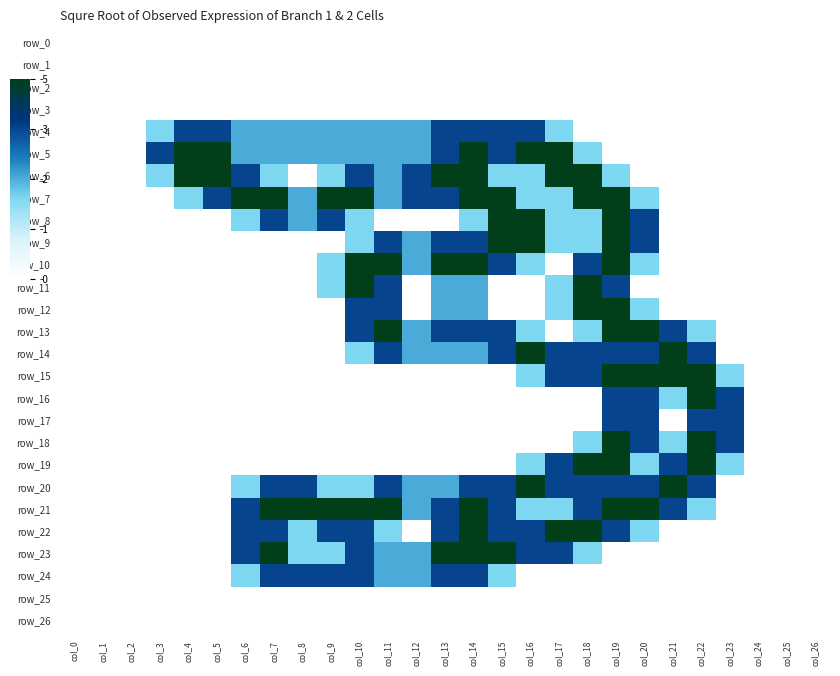

What is the difference between the maximum and second lowest values in the row_11 series?

2.0